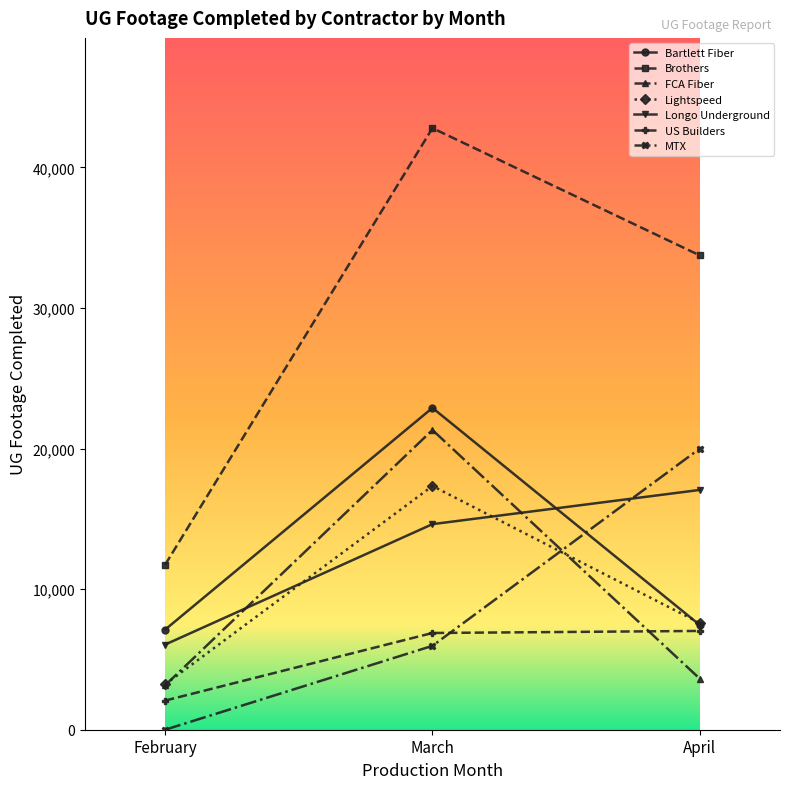

What is the spread (max minus min) of values at April?

30114